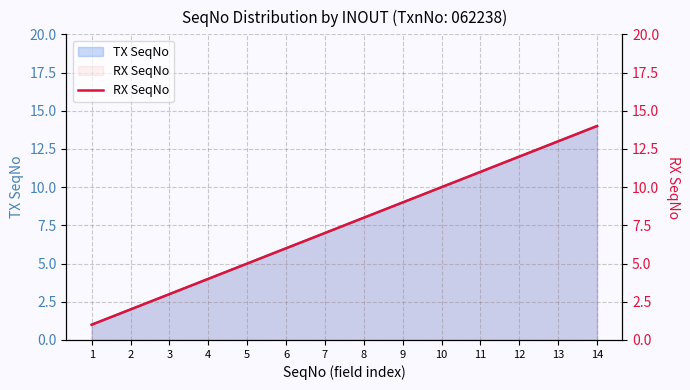

Reading left to right, list all the values displayed in this chart.

1=1	2=2	3=3	4=4	5=5	6=6	7=7	8=8	9=9	10=10	11=11	12=12	13=13	14=14